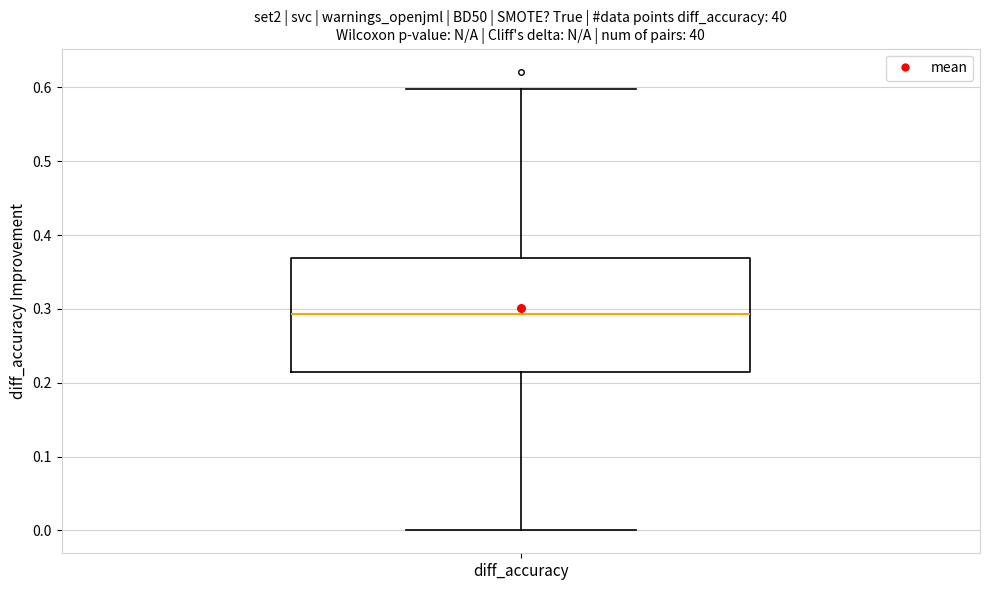

Where does the upper whisker of the box for diff_accuracy end on the y-axis? The values are not printed on the chart, so give them approximately, as read against the axis.

0.60